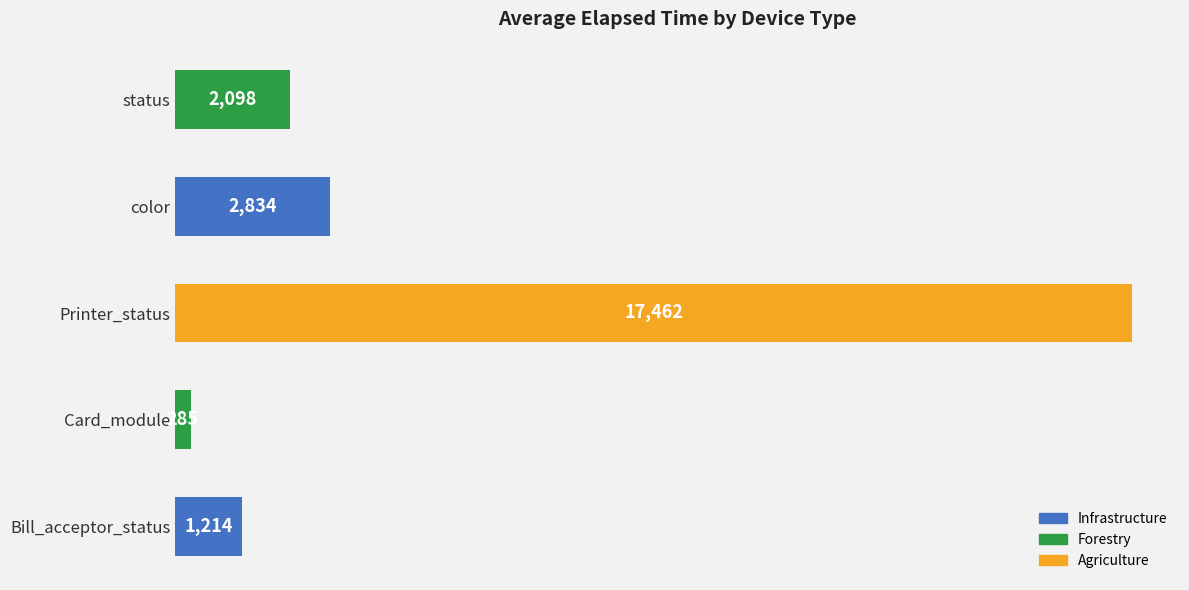

Read the value at status, to the nearest 100.

2100